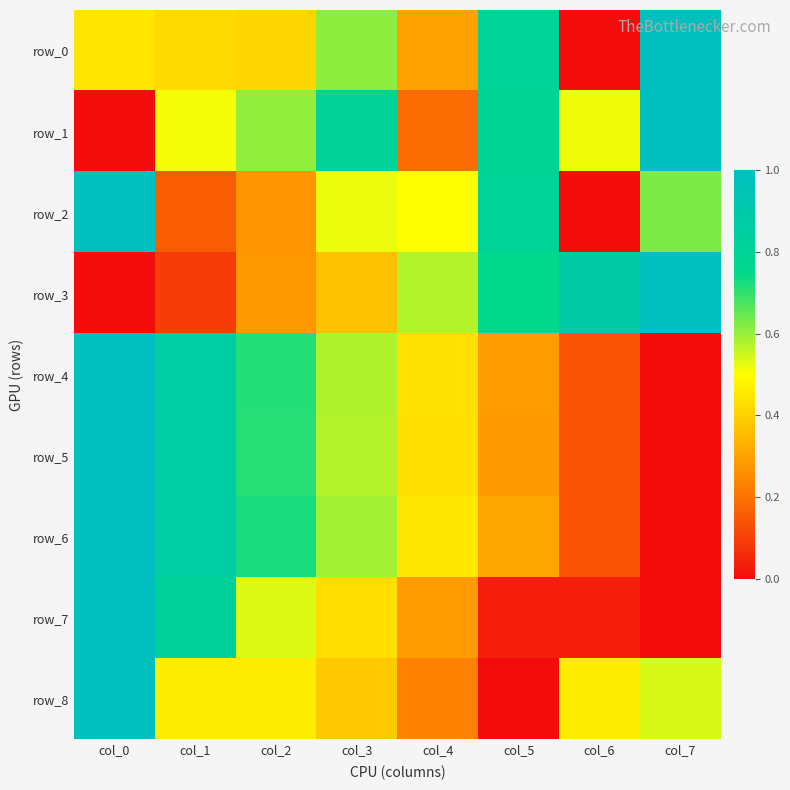

Count the number of categories in the chart.

8